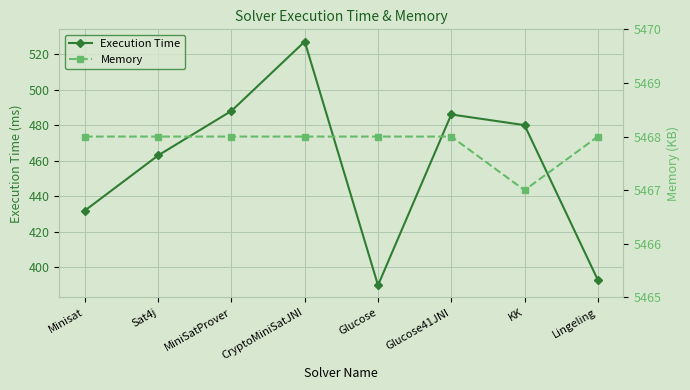

Between MiniSatProver and Lingeling, which series saw the biggest shift?

Execution Time